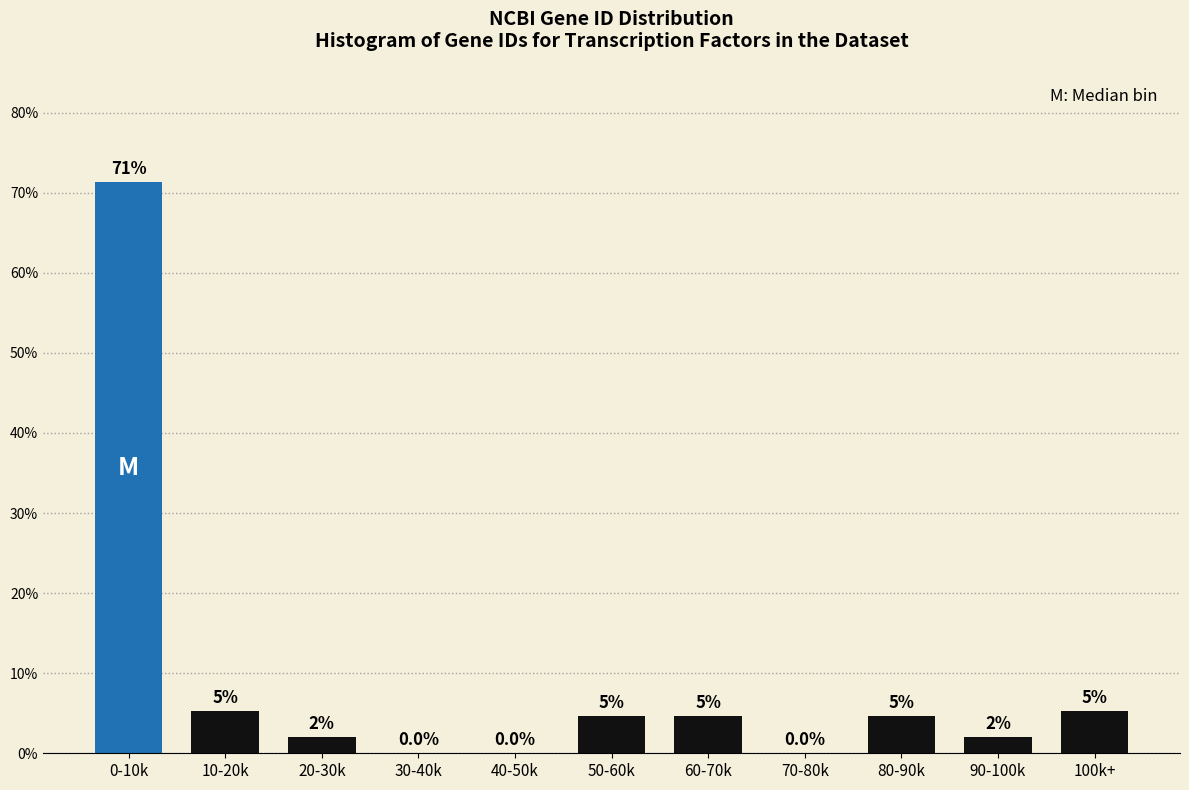

Between 60-70k and 40-50k, which is larger?

60-70k